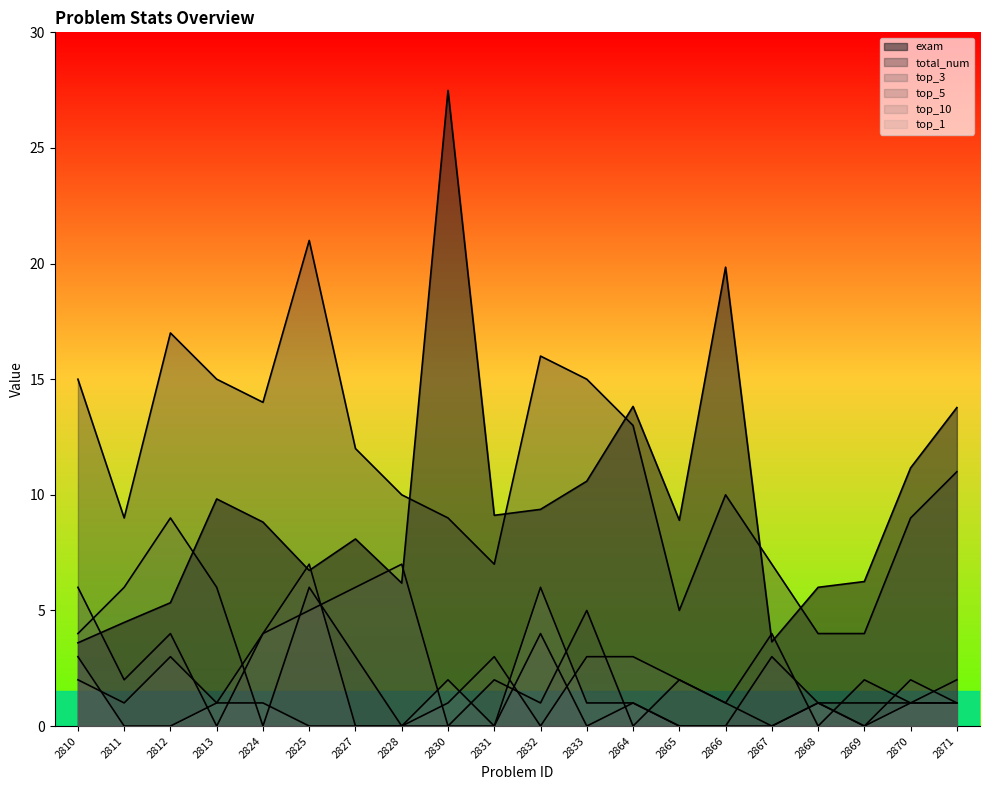

At which label is top_10 closest to 3?

2812